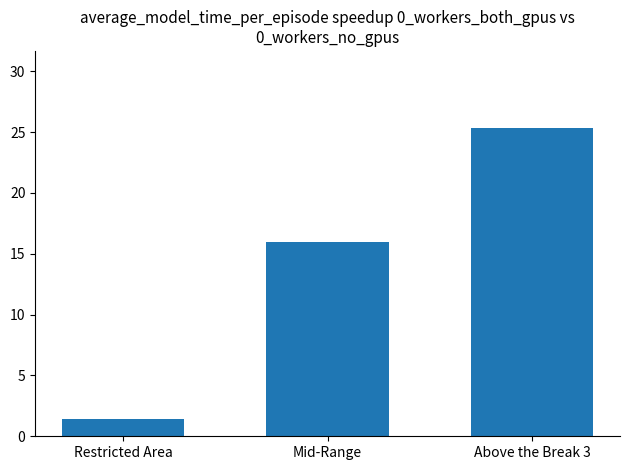

How many bars are there in total?

3